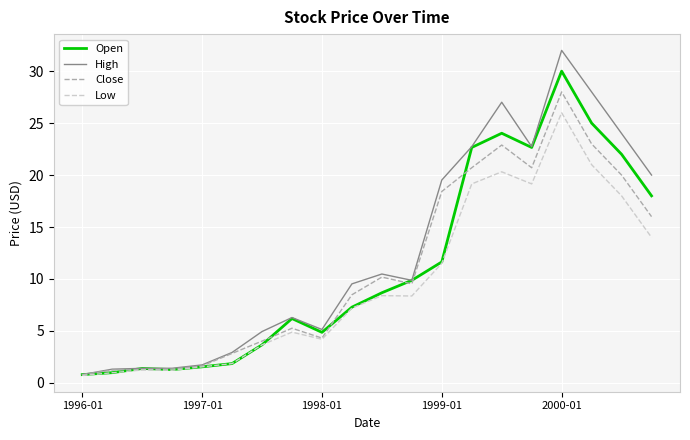

Which series has the largest range (max minus min)?

High